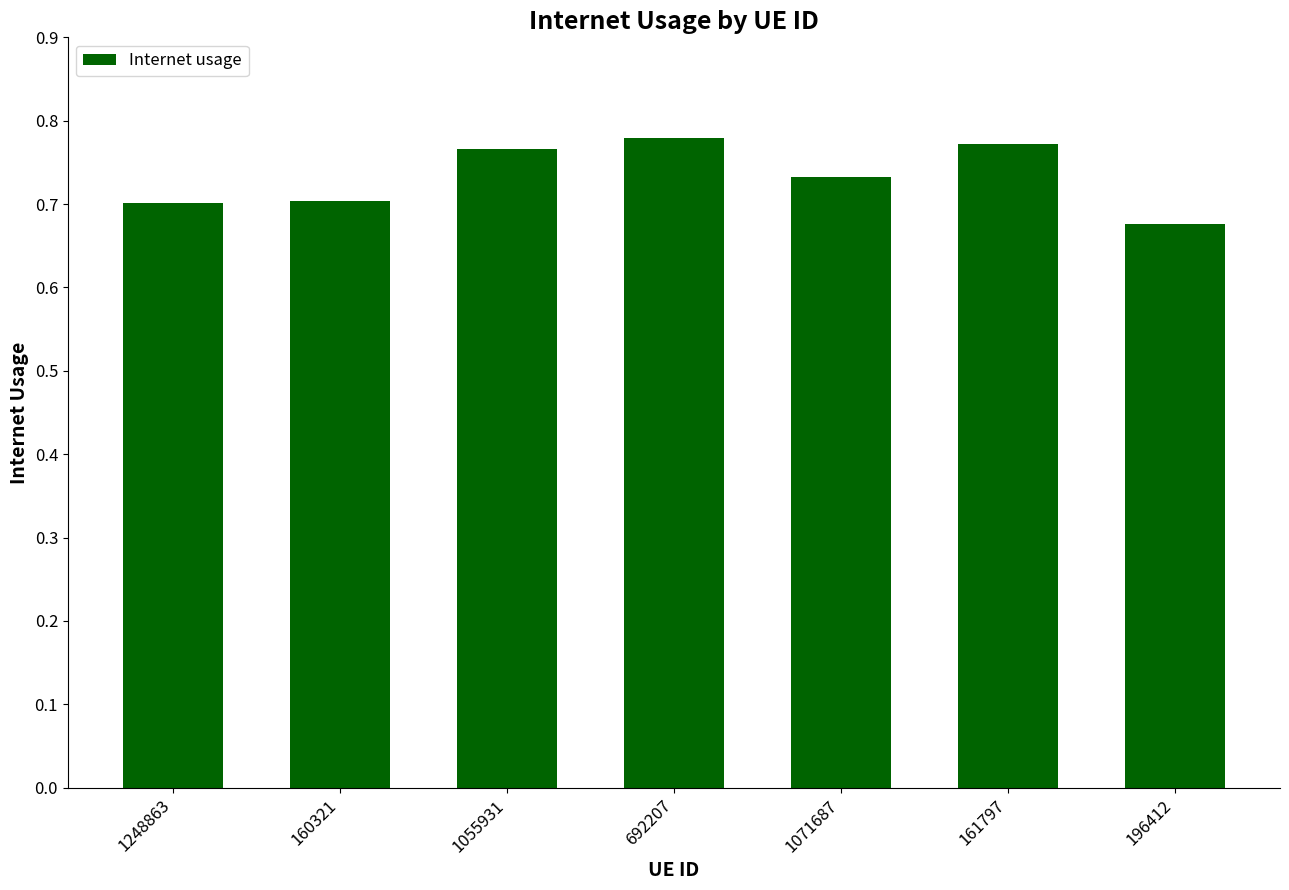

Count the number of categories in the chart.

7